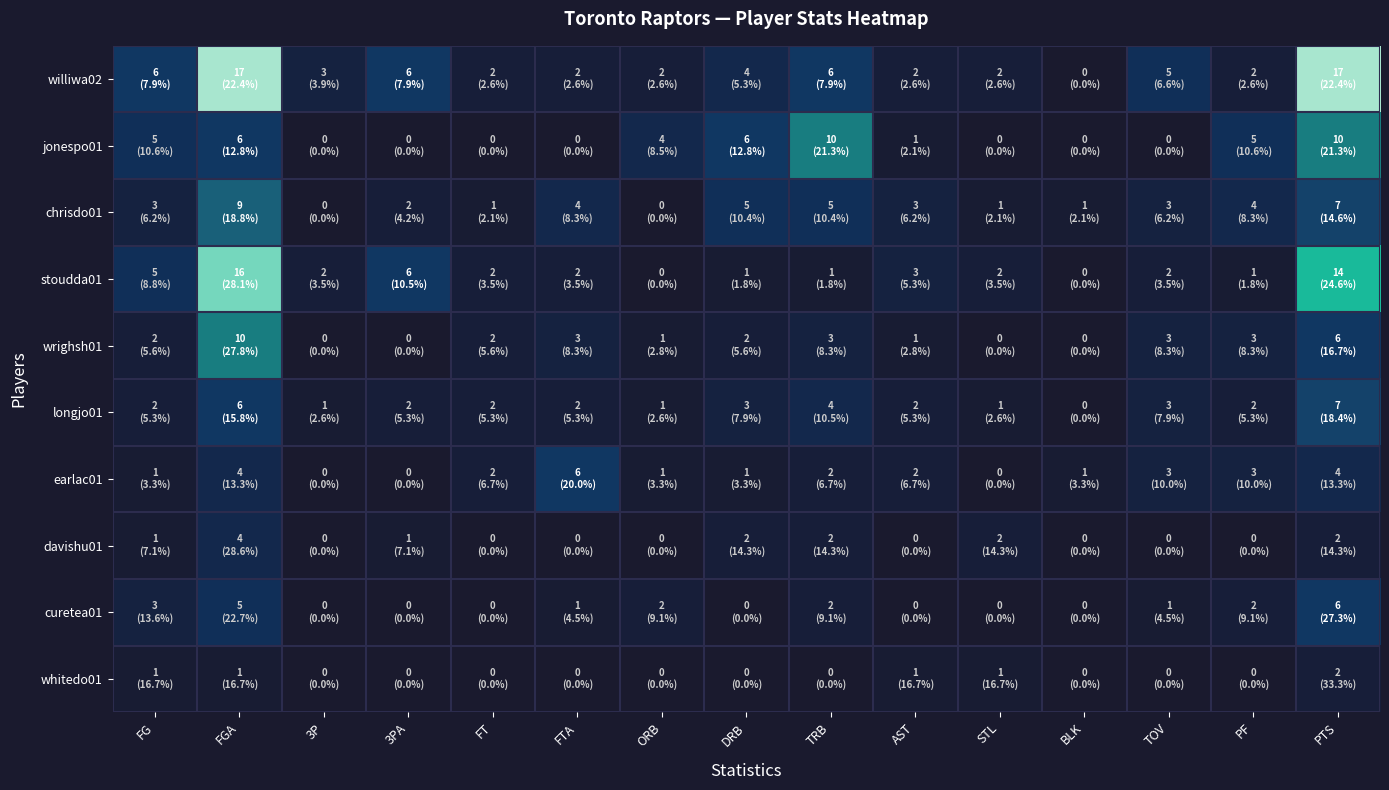

Reading left to right, what are all the values shown in this chart?

williwa02: FG=6	FGA=17	3P=3	3PA=6	FT=2	FTA=2	ORB=2	DRB=4	TRB=6	AST=2	STL=2	BLK=0	TOV=5	PF=2	PTS=17
jonespo01: FG=5	FGA=6	3P=0	3PA=0	FT=0	FTA=0	ORB=4	DRB=6	TRB=10	AST=1	STL=0	BLK=0	TOV=0	PF=5	PTS=10
chrisdo01: FG=3	FGA=9	3P=0	3PA=2	FT=1	FTA=4	ORB=0	DRB=5	TRB=5	AST=3	STL=1	BLK=1	TOV=3	PF=4	PTS=7
stoudda01: FG=5	FGA=16	3P=2	3PA=6	FT=2	FTA=2	ORB=0	DRB=1	TRB=1	AST=3	STL=2	BLK=0	TOV=2	PF=1	PTS=14
wrighsh01: FG=2	FGA=10	3P=0	3PA=0	FT=2	FTA=3	ORB=1	DRB=2	TRB=3	AST=1	STL=0	BLK=0	TOV=3	PF=3	PTS=6
longjo01: FG=2	FGA=6	3P=1	3PA=2	FT=2	FTA=2	ORB=1	DRB=3	TRB=4	AST=2	STL=1	BLK=0	TOV=3	PF=2	PTS=7
earlac01: FG=1	FGA=4	3P=0	3PA=0	FT=2	FTA=6	ORB=1	DRB=1	TRB=2	AST=2	STL=0	BLK=1	TOV=3	PF=3	PTS=4
davishu01: FG=1	FGA=4	3P=0	3PA=1	FT=0	FTA=0	ORB=0	DRB=2	TRB=2	AST=0	STL=2	BLK=0	TOV=0	PF=0	PTS=2
curetea01: FG=3	FGA=5	3P=0	3PA=0	FT=0	FTA=1	ORB=2	DRB=0	TRB=2	AST=0	STL=0	BLK=0	TOV=1	PF=2	PTS=6
whitedo01: FG=1	FGA=1	3P=0	3PA=0	FT=0	FTA=0	ORB=0	DRB=0	TRB=0	AST=1	STL=1	BLK=0	TOV=0	PF=0	PTS=2